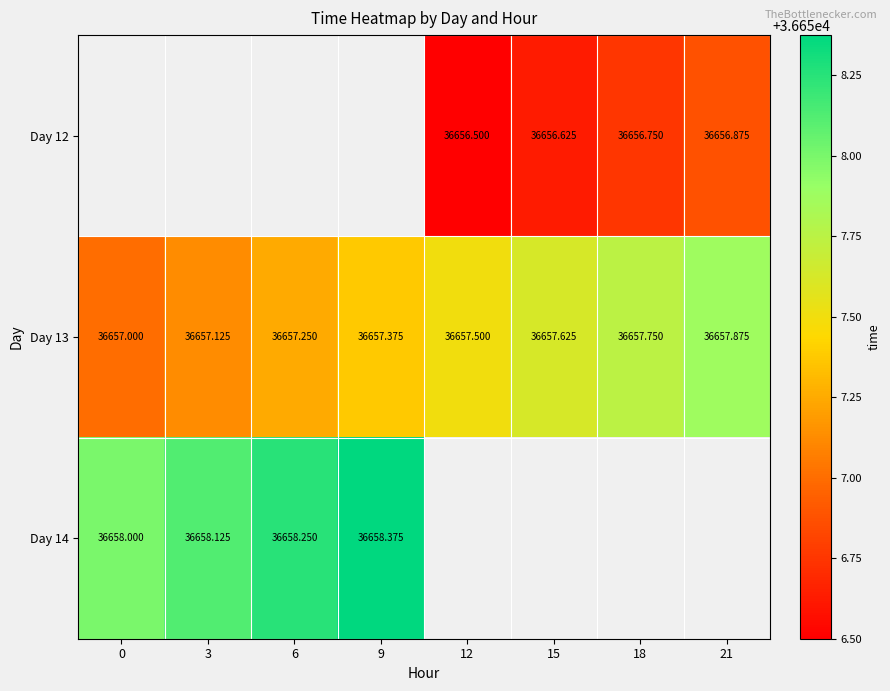

Which has a higher value, 15 or 6?

6